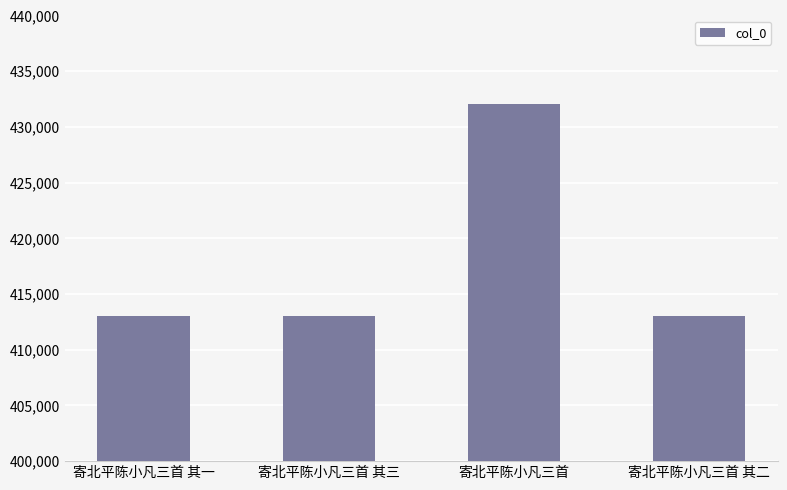

What is the change in value from 寄北平陈小凡三首 其三 to 寄北平陈小凡三首 其二?

-1